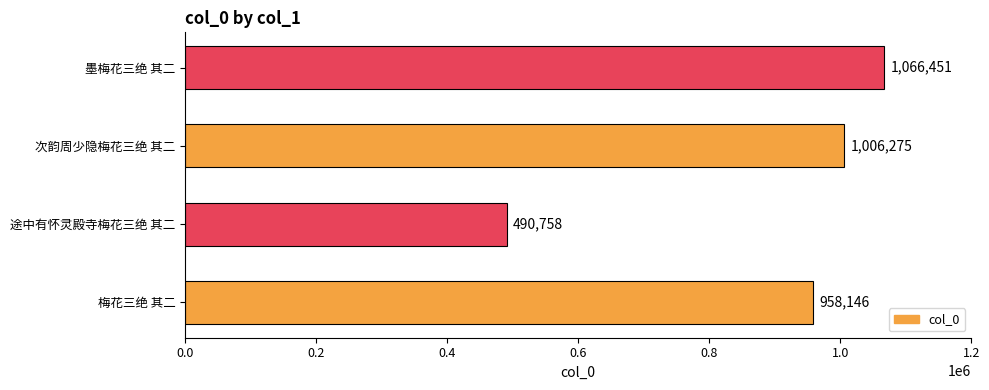

Count the number of data series in this chart.

1